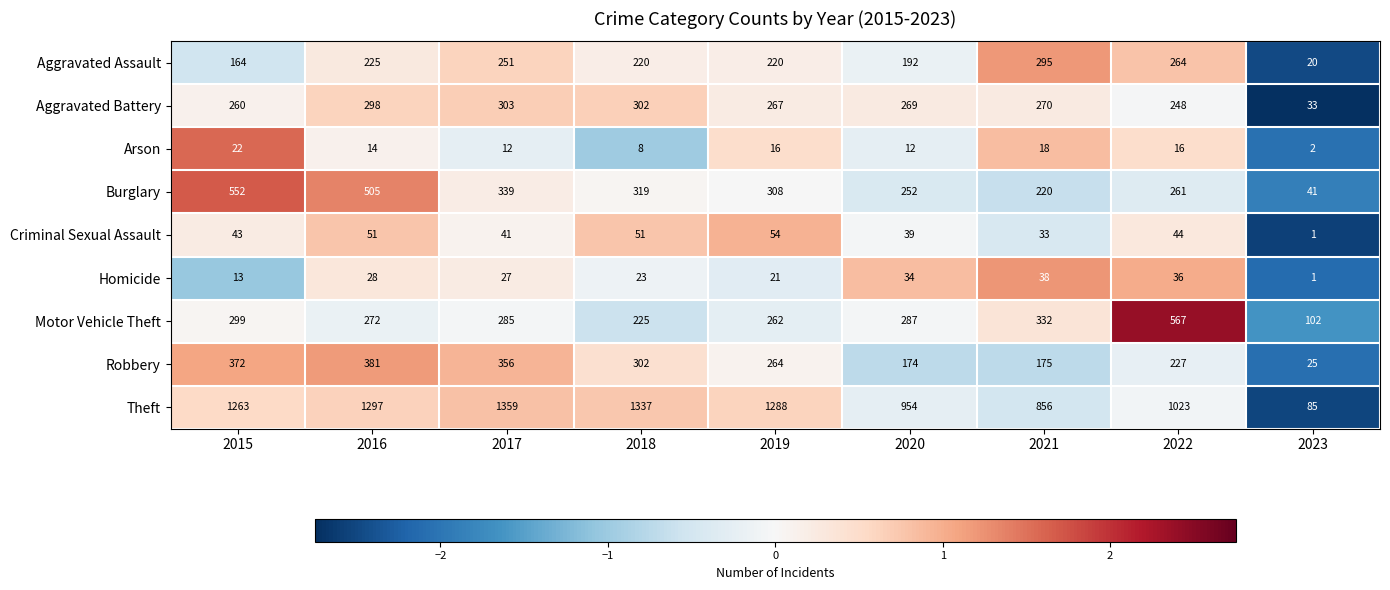

At which label is Homicide closest to 19?

2019